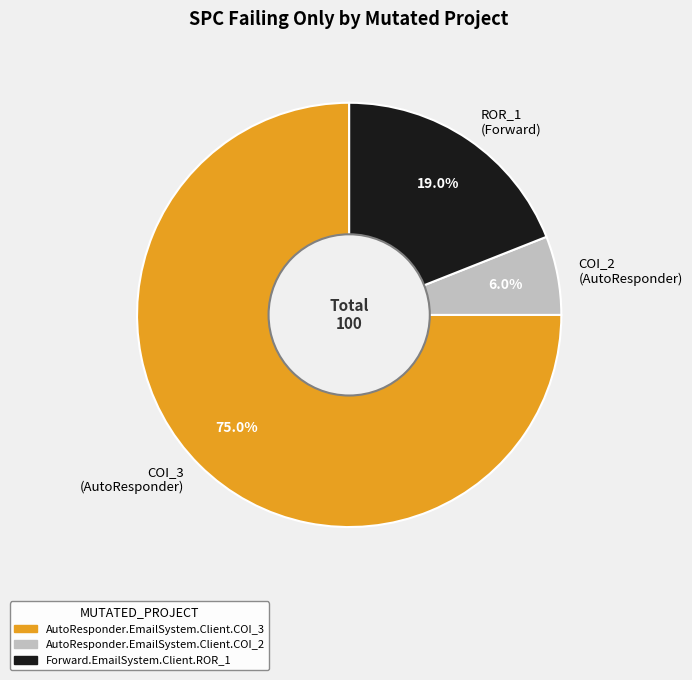

Rank the categories by value from highest to lowest.

COI_3 (AutoResponder), ROR_1 (Forward), COI_2 (AutoResponder)